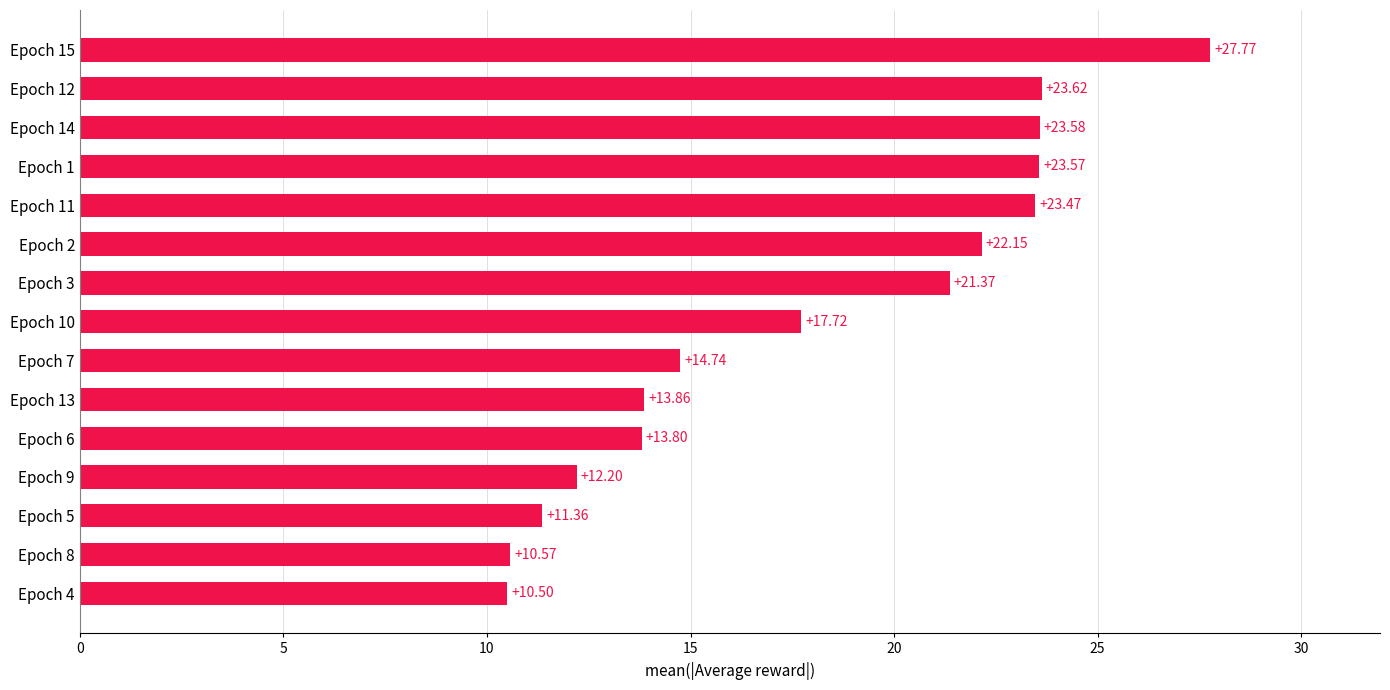

Does the chart contain any negative values?

No